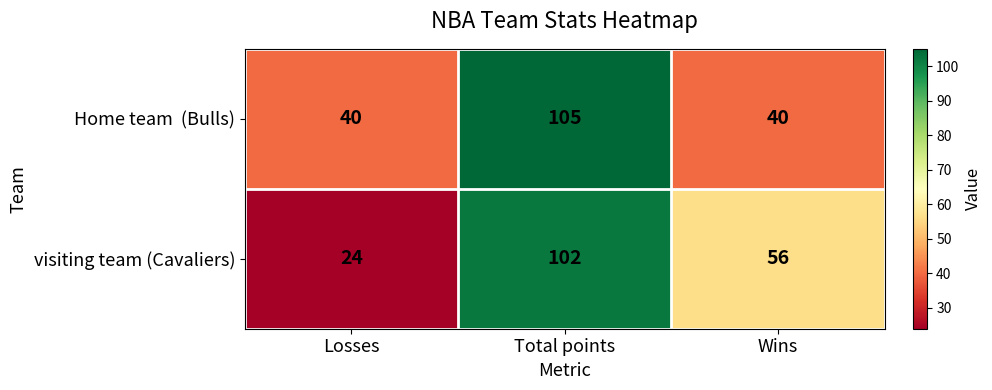

At which label does visiting team (Cavaliers) reach its minimum?

Losses